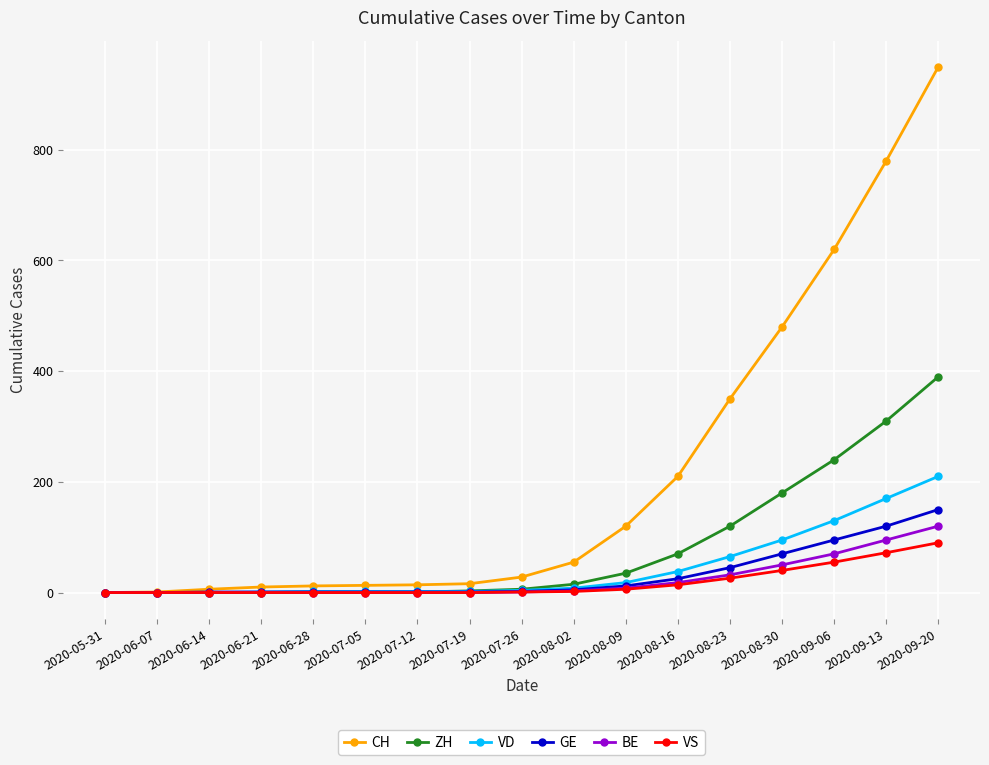

How many values in the VS series are below 1?

8